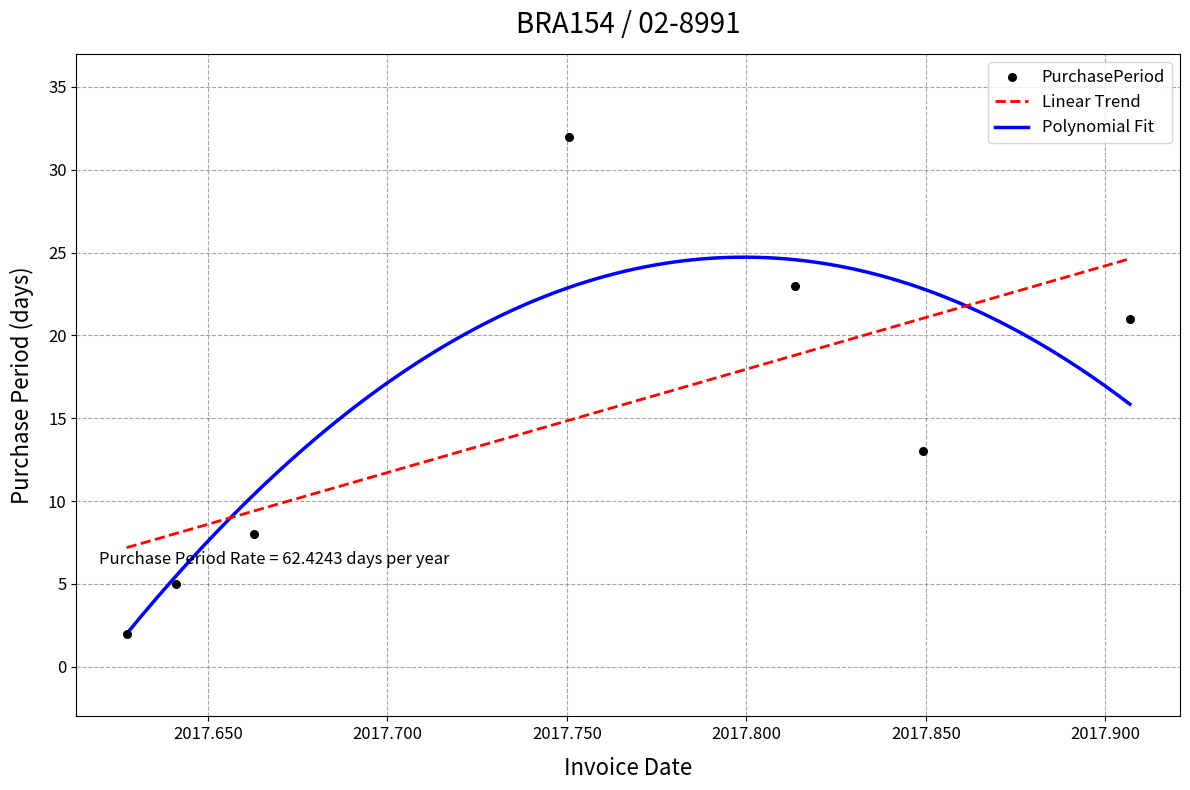

Which has a higher value, 2017-08-18 or 2017-08-23?

2017-08-23